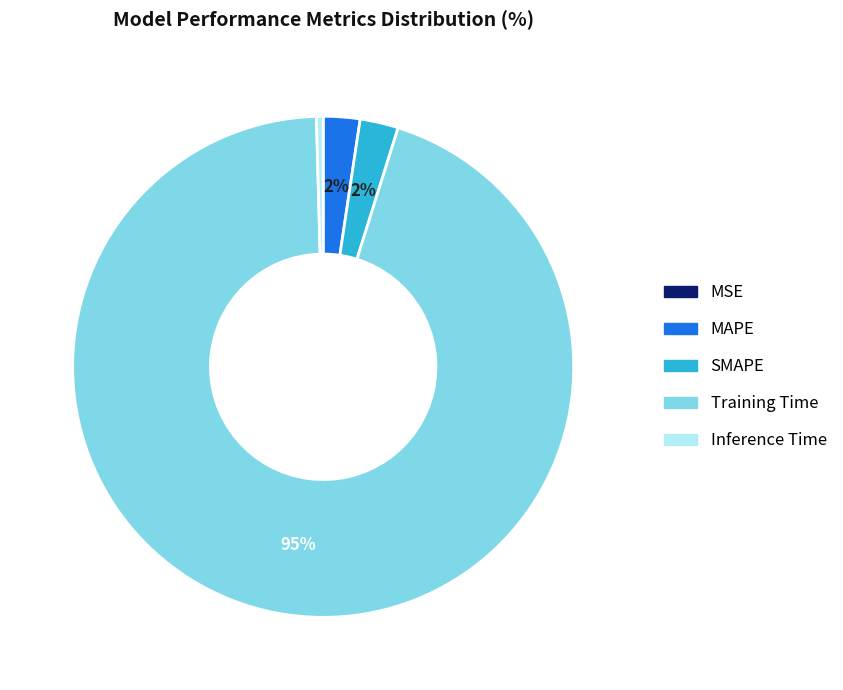

The SMAPE slice represents 2% of the pie. True or false?

True